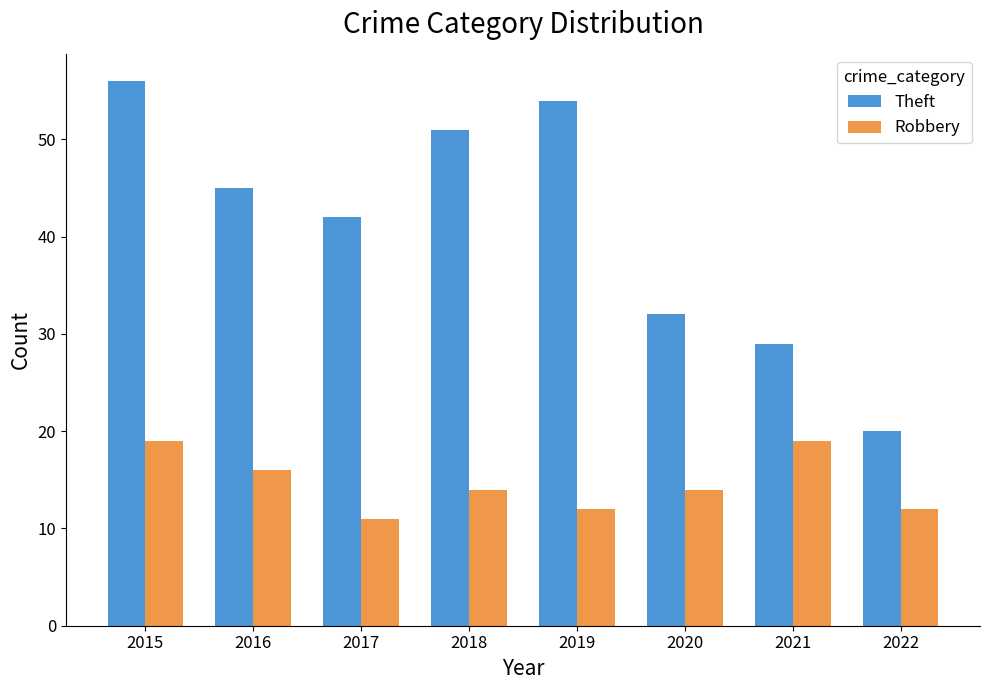

How many bars are there in each group?

2